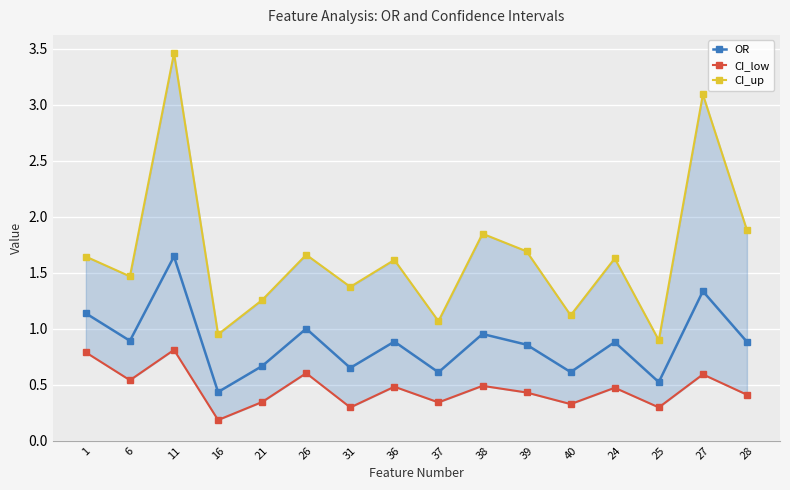

The OR series shows 0.7 at 21. True or false?

True